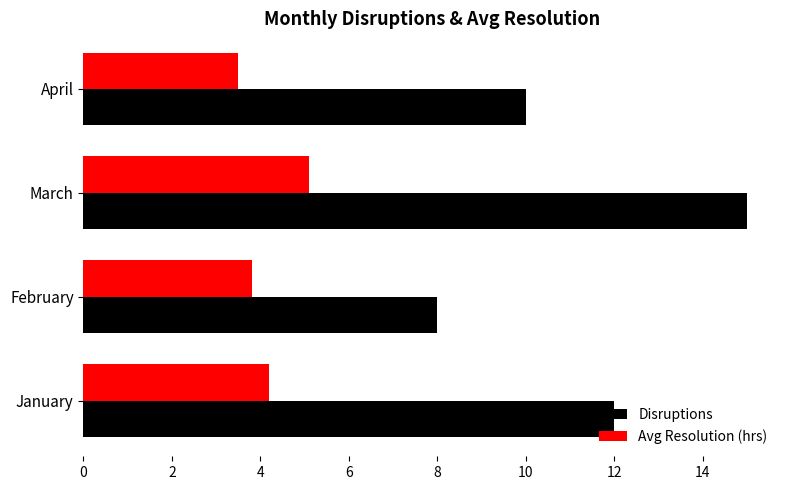

Which series changed the most between February and April?

Disruptions